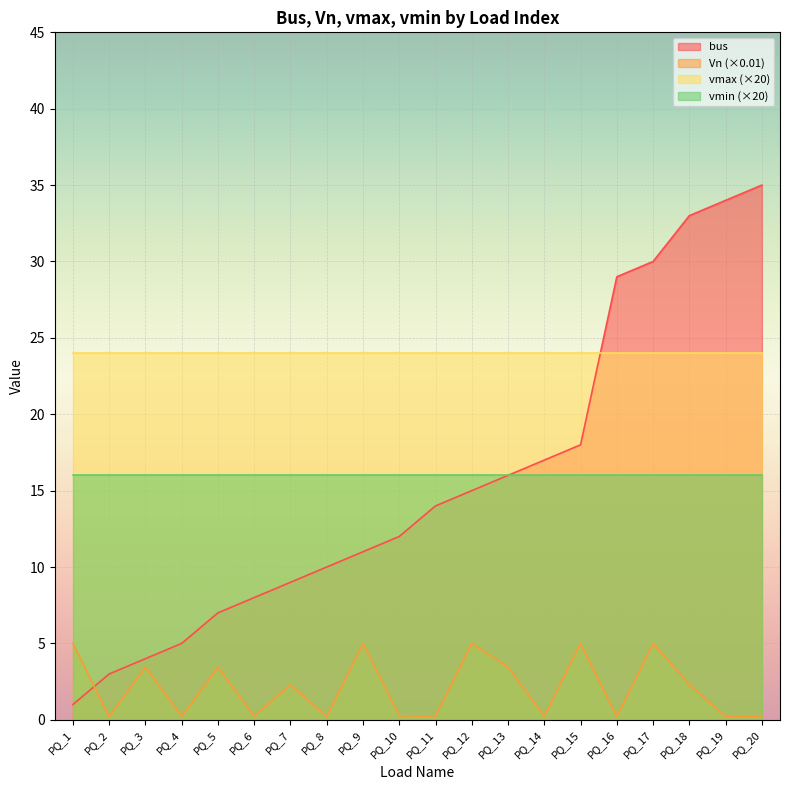

How many values in the Vn series exceed 2?

10